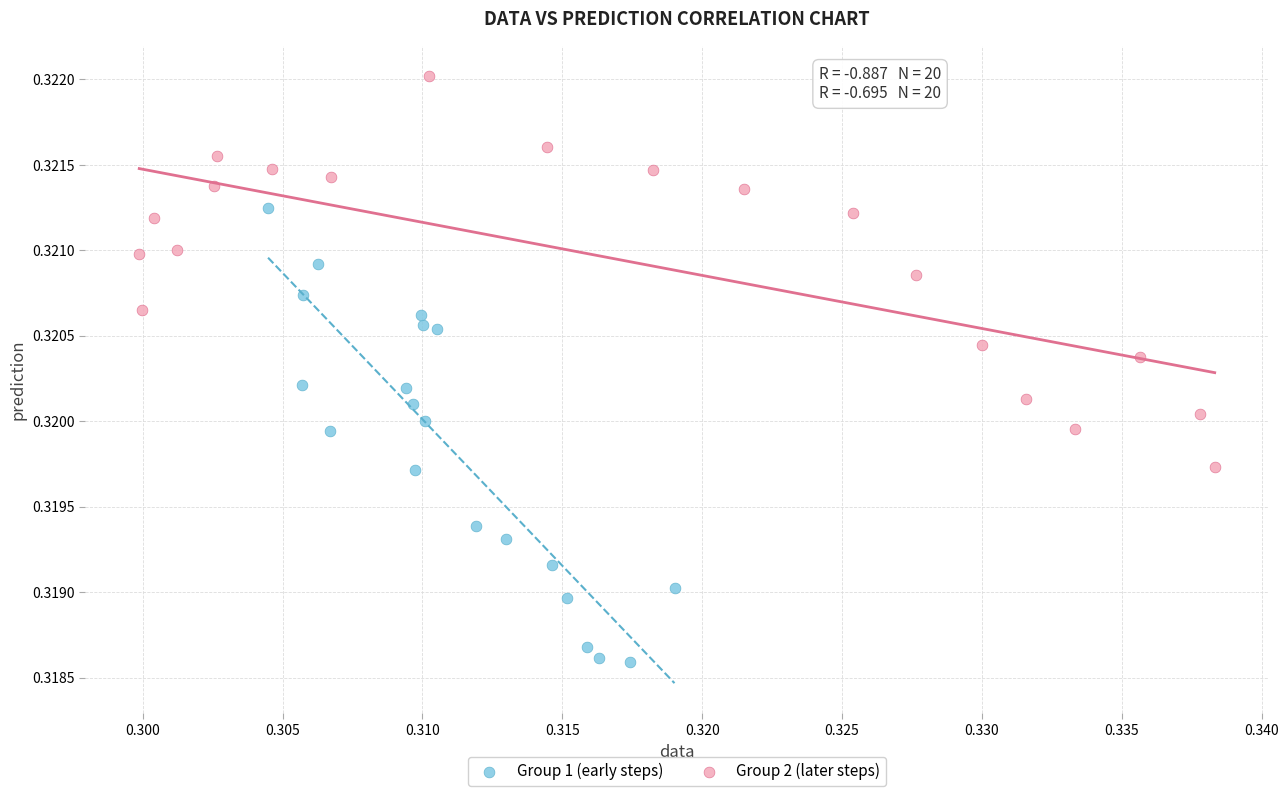

Which series reaches the minimum Y coordinate?

Group 1 (early steps)